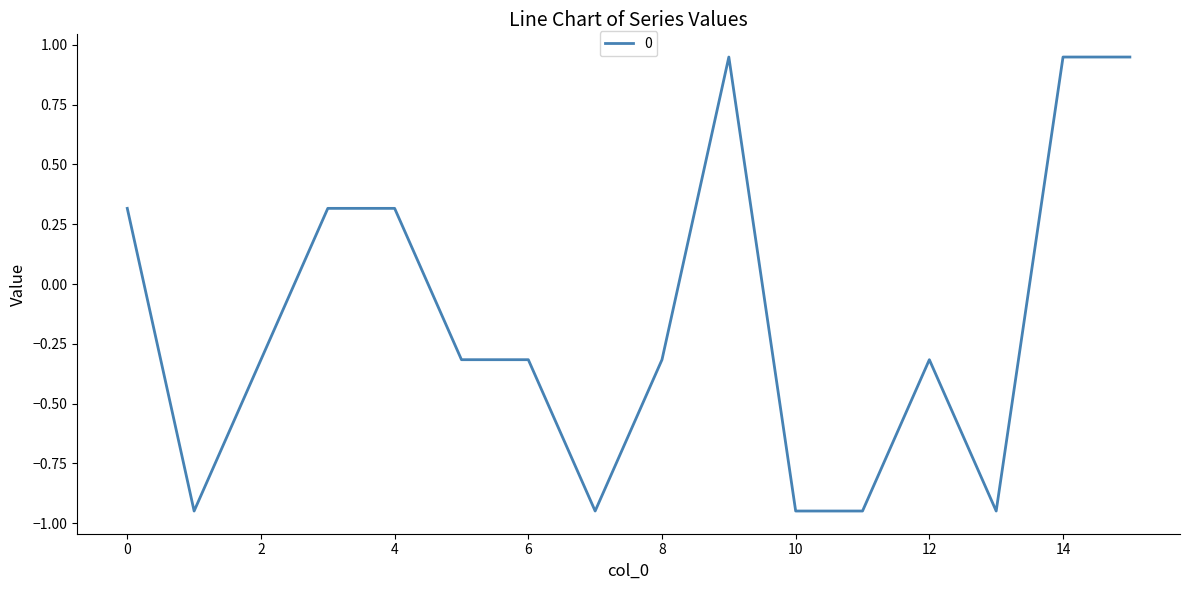

How many lines are shown in the chart?

1